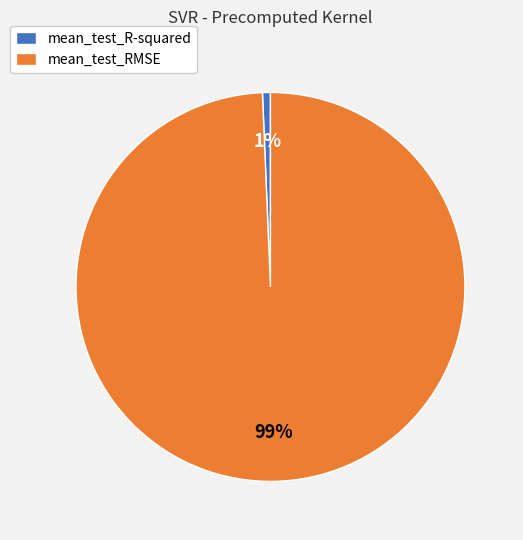

To the nearest percent, what is the combined percentage of mean_test_R-squared and mean_test_RMSE?

100%